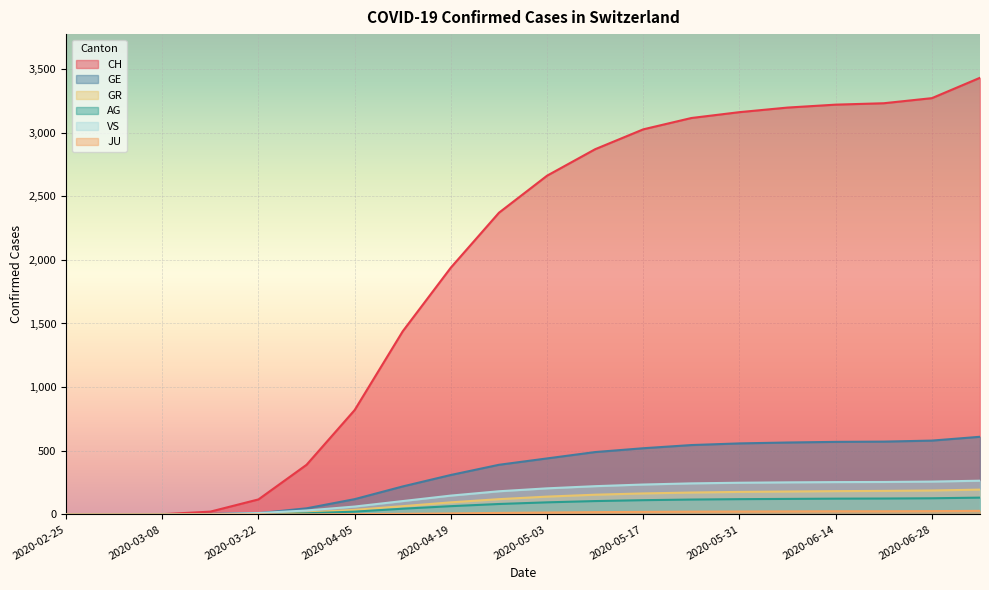

True or false: GE and CH cross at least once.

False